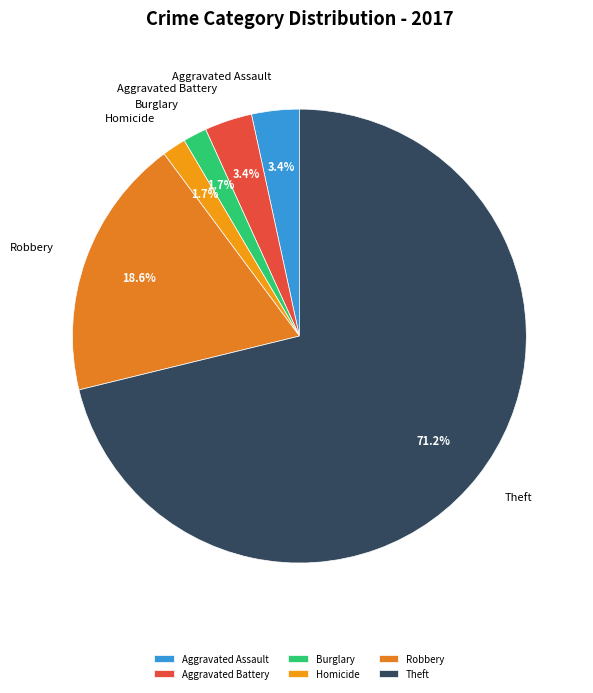

Is there any slice that represents more than half of the pie?

Yes